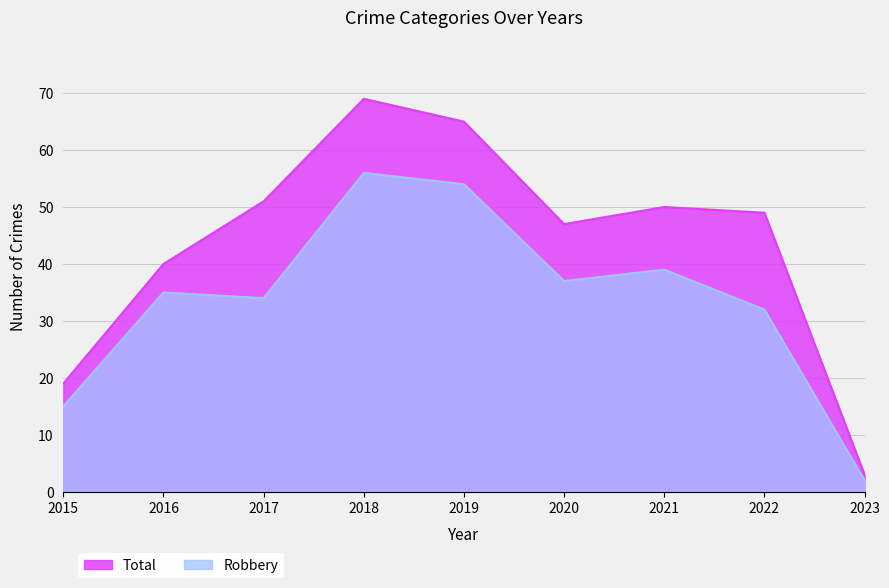

Where is Robbery nearest to the value 29?

2022